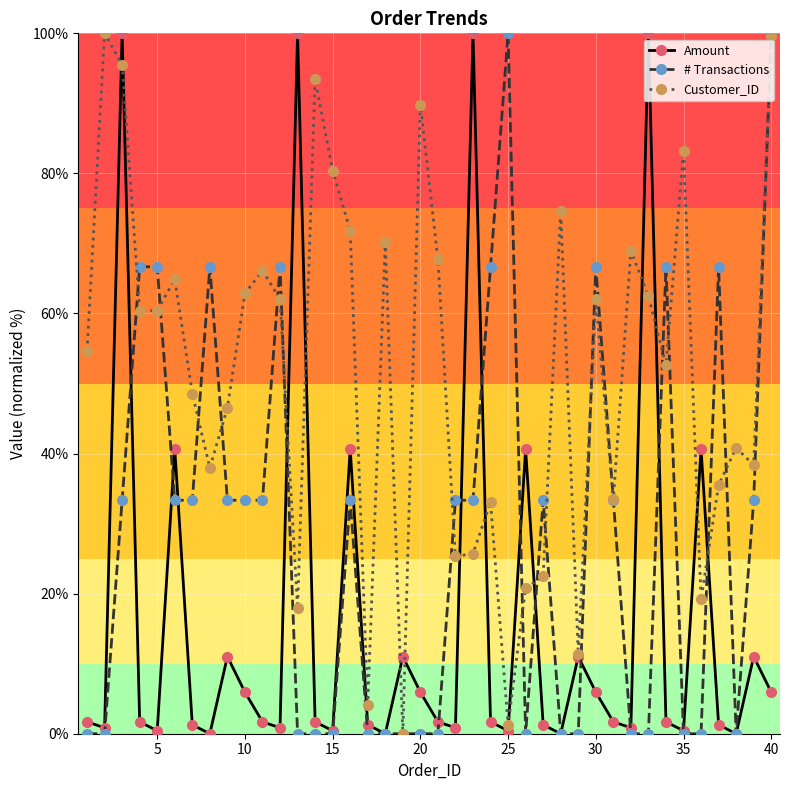

True or false: Customer_ID has more than 1 points higher than both neighbors.

True